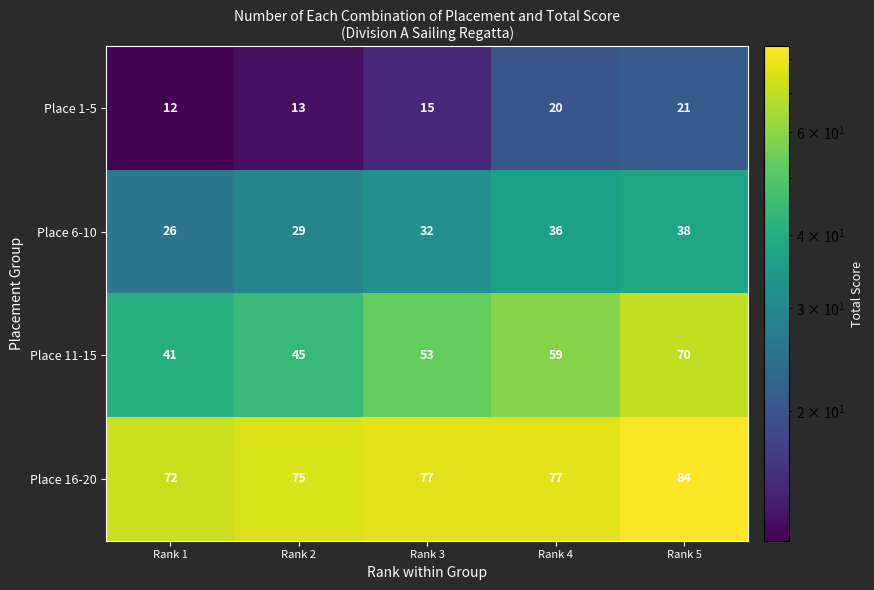

How many categories are shown in the chart?

5